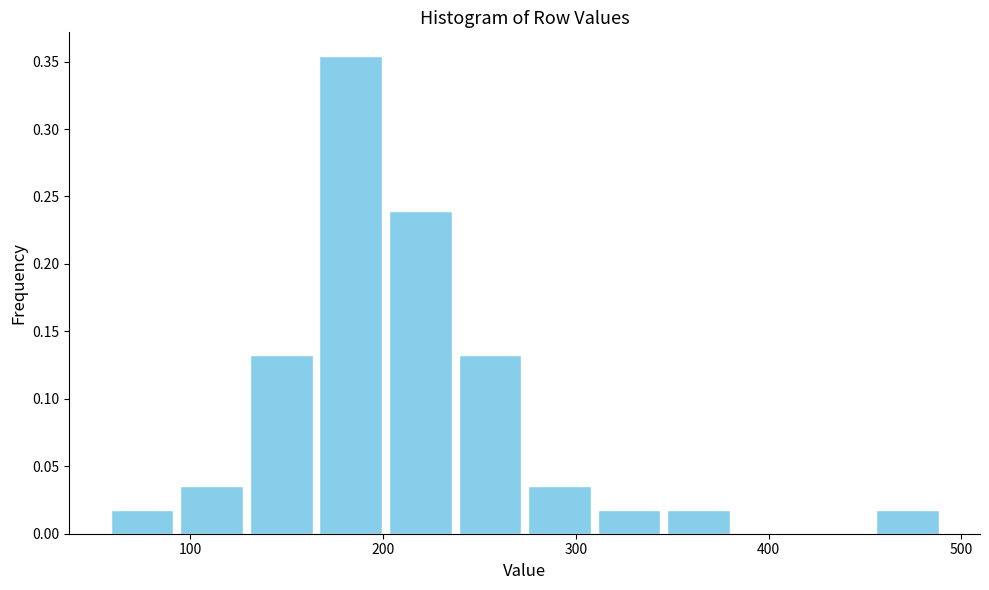

Around what value on the x-axis is the tallest bar? Give the approximate position of its centre, as read against the axis.

180